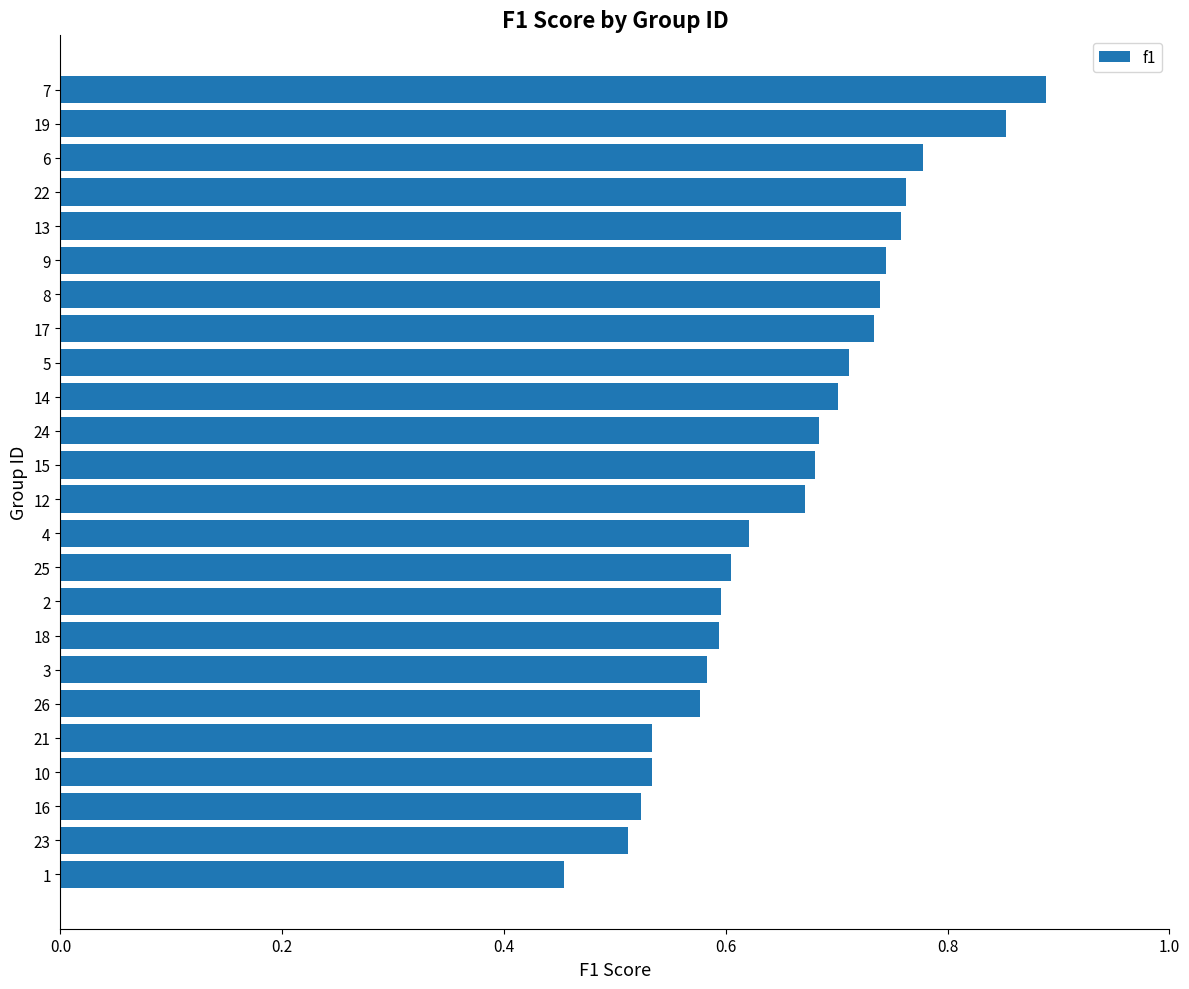

Which label corresponds to the largest value in the chart?

7